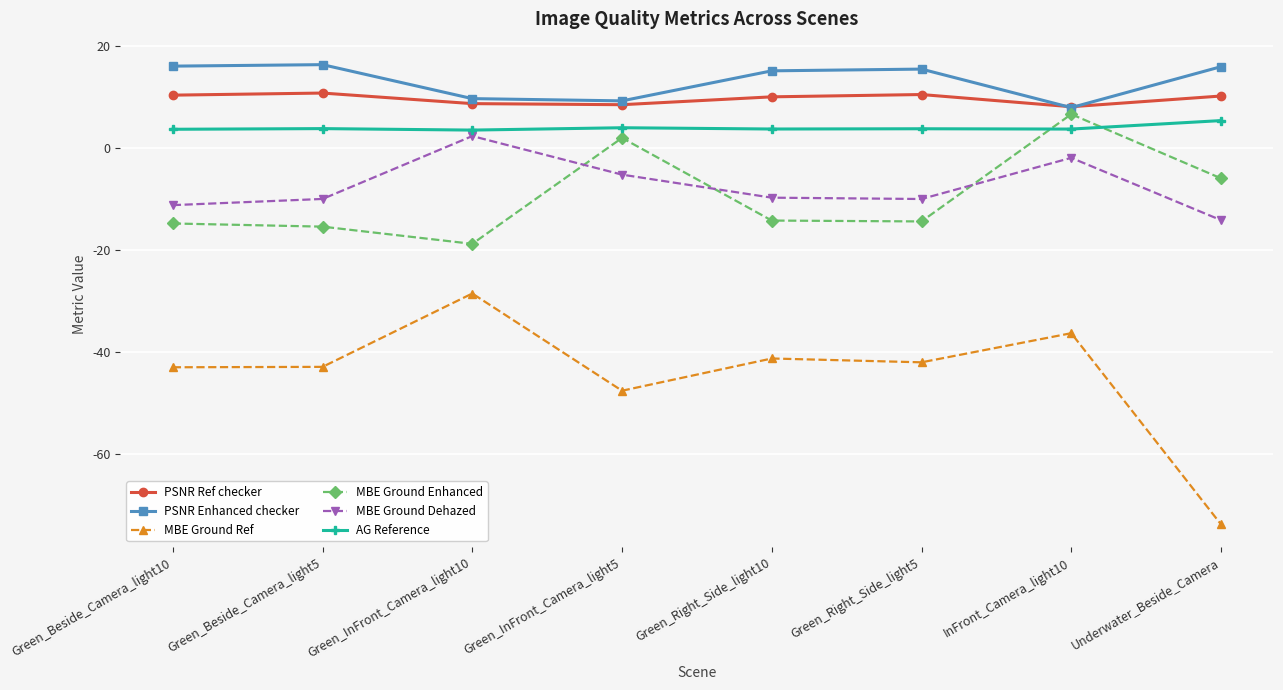

What is the value of the MBE Ground Ref point at the 1st from the left?

-43.0